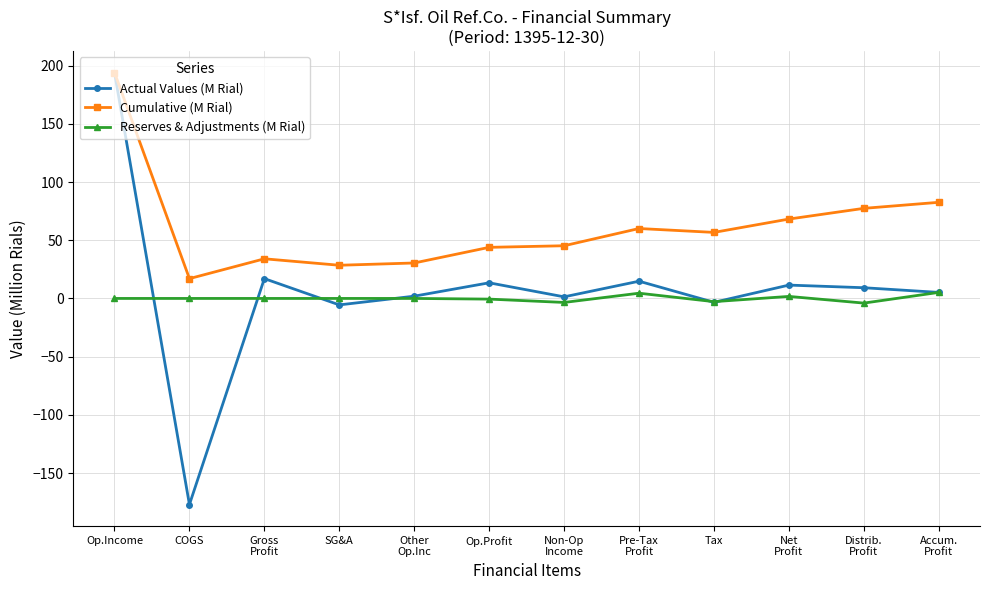

What is the difference between the maximum and minimum values in the Actual Values (M Rial) series?

371.0